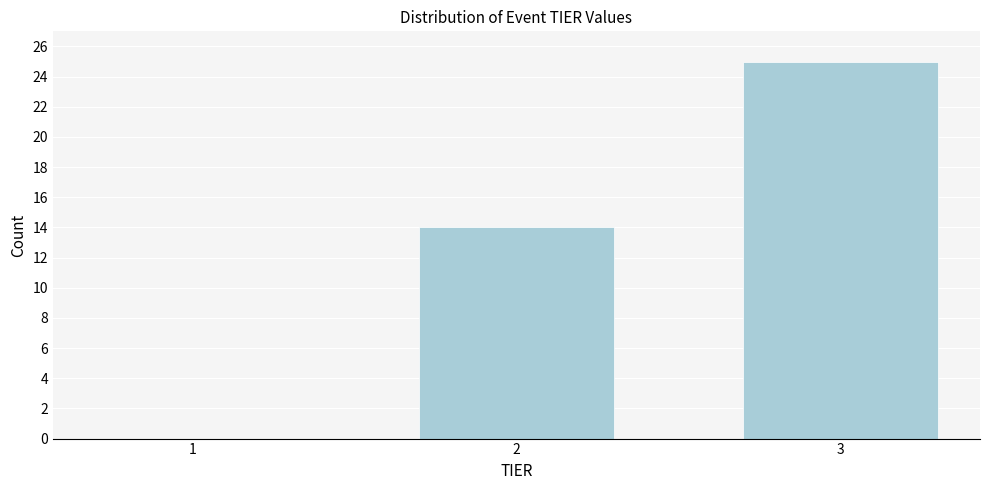

Reading left to right, transcribe all the data shown in this chart.

1=0	2=14	3=25